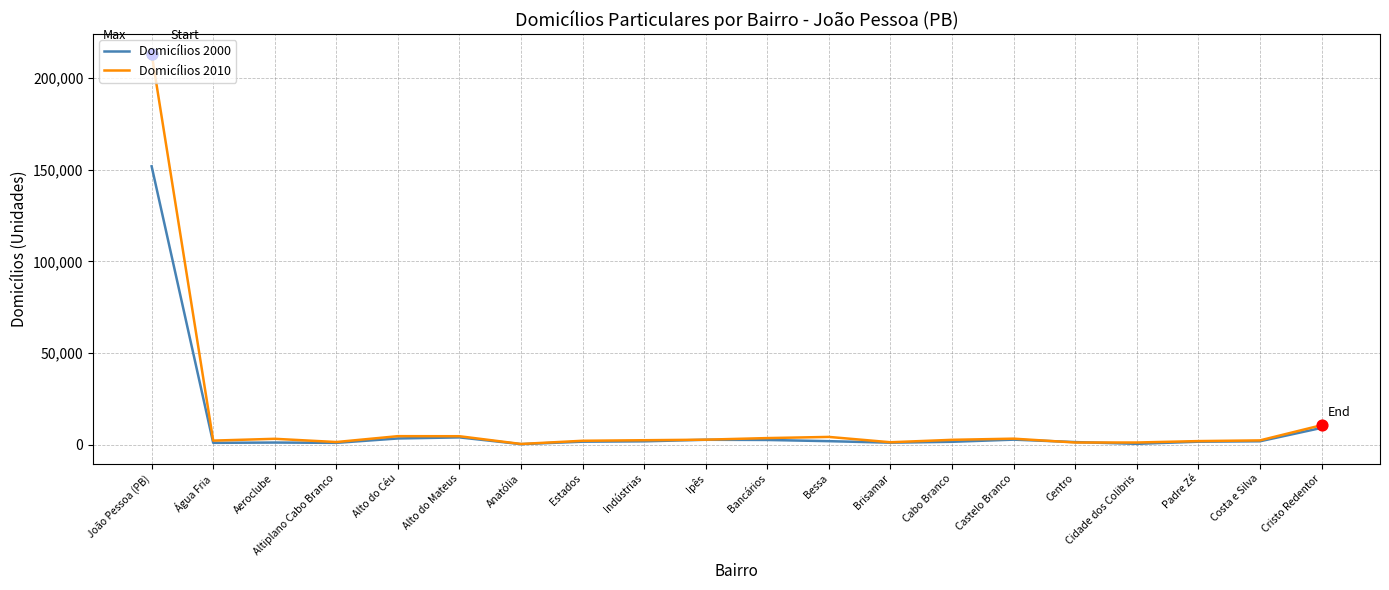

Which series has the largest total across all categories?

Domicílios 2010